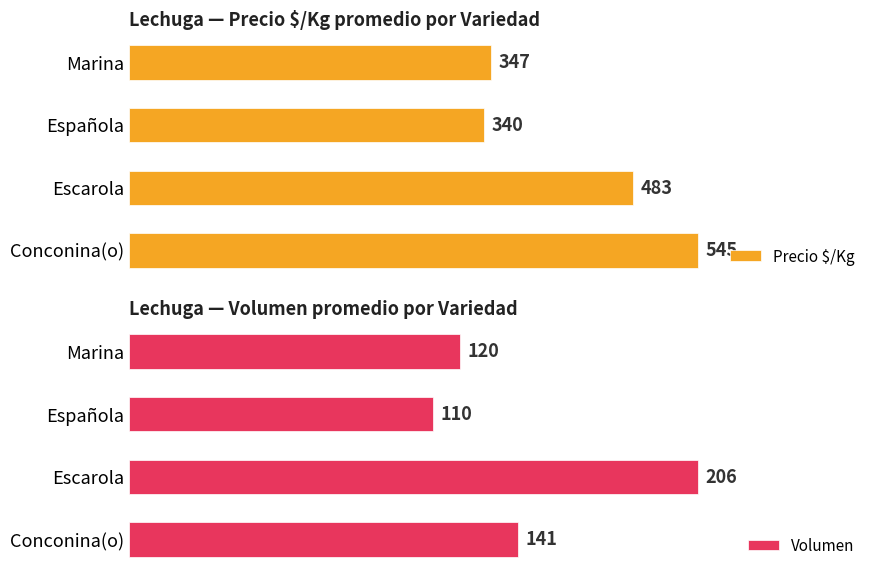

Which series has the widest spread of values?

Precio $/Kg